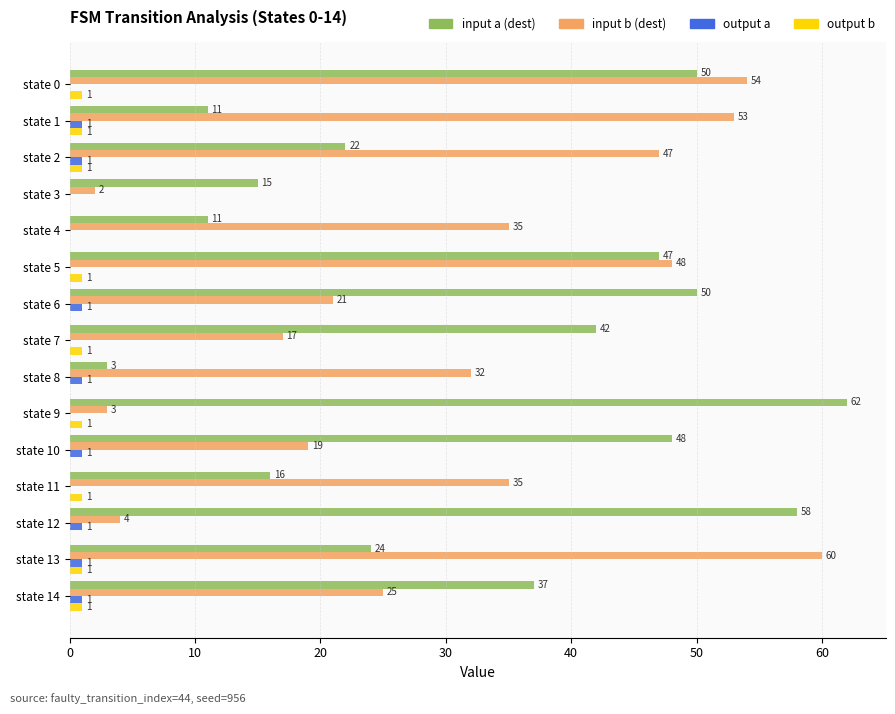

The input b (dest) series shows 34 at state 0. True or false?

False